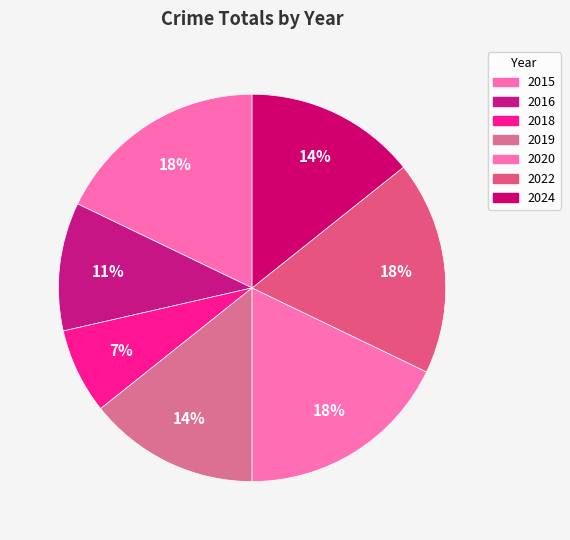

Does any single category account for the majority?

No